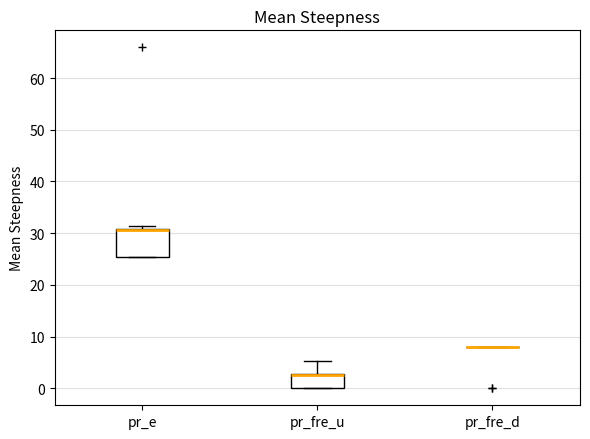

Reading left to right, read every box against the y-axis: the position of its median line, the range the box covers, and the ends of its whiskers. The values are not printed on the chart, so give them approximately, as read against the axis.

pr_e: median 31 (drawn on the box's upper edge), box 25 to 31, whiskers 25 to 31 (just above the box's upper edge)
pr_fre_u: median 3 (drawn on the box's upper edge), box 0 to 3, whiskers 0 to 5
pr_fre_d: box collapsed to a line at 8, whiskers 8 to 8